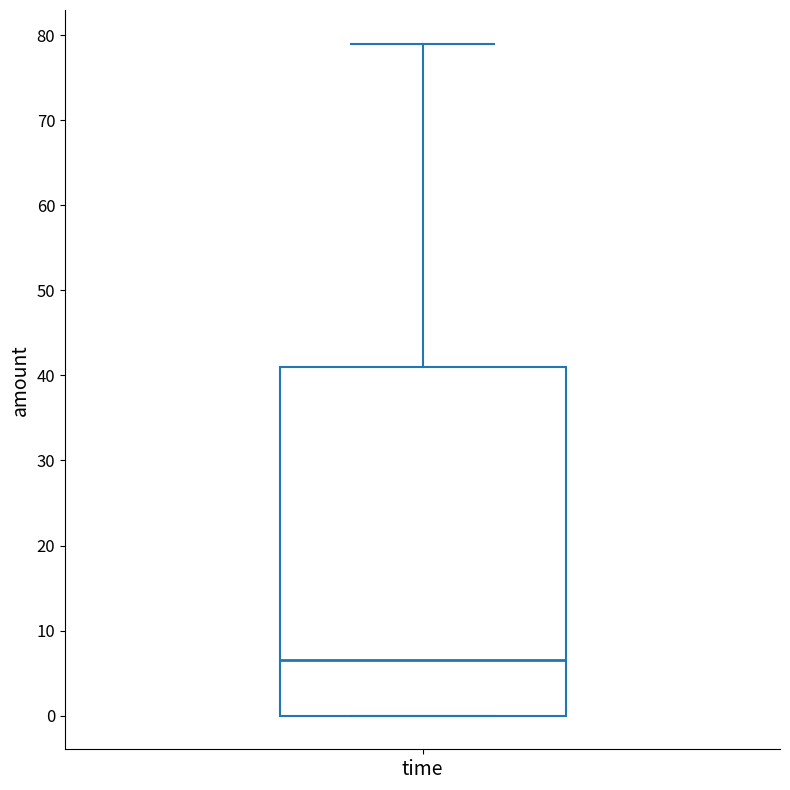

Read this box plot against the y-axis: the position of the median line, the range covered by the box, and the ends of both whiskers. The values are not printed on the chart, so give them approximately, as read against the axis.

median 7, box 0 to 41, whiskers 0 to 79